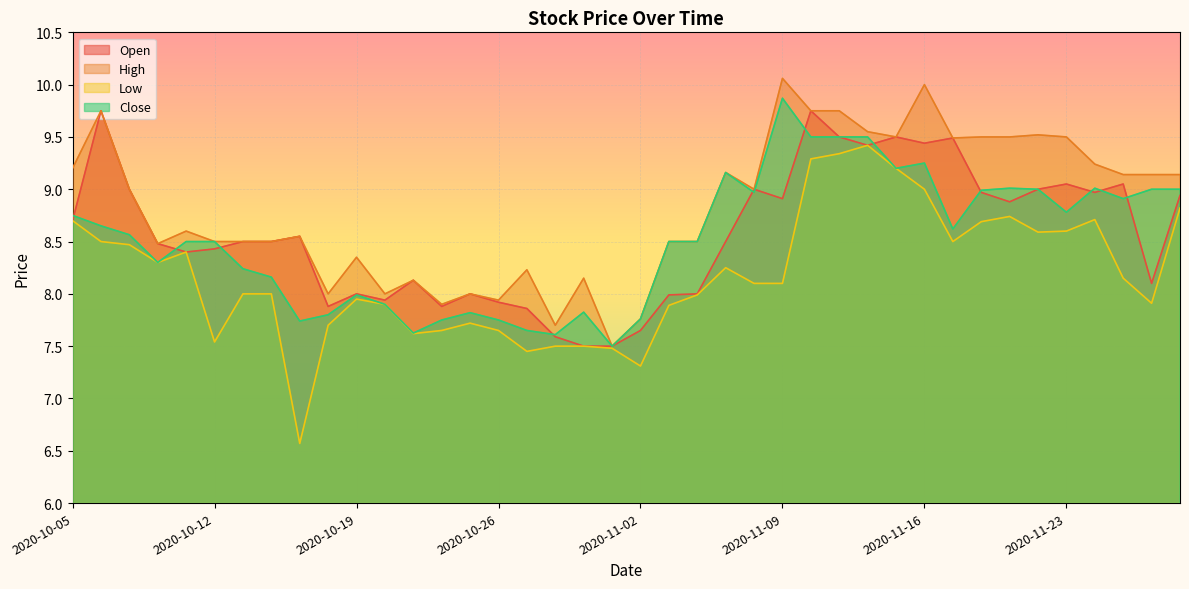

At 2020-10-27, list the series in order from largest to smallest.

high, open, close, low